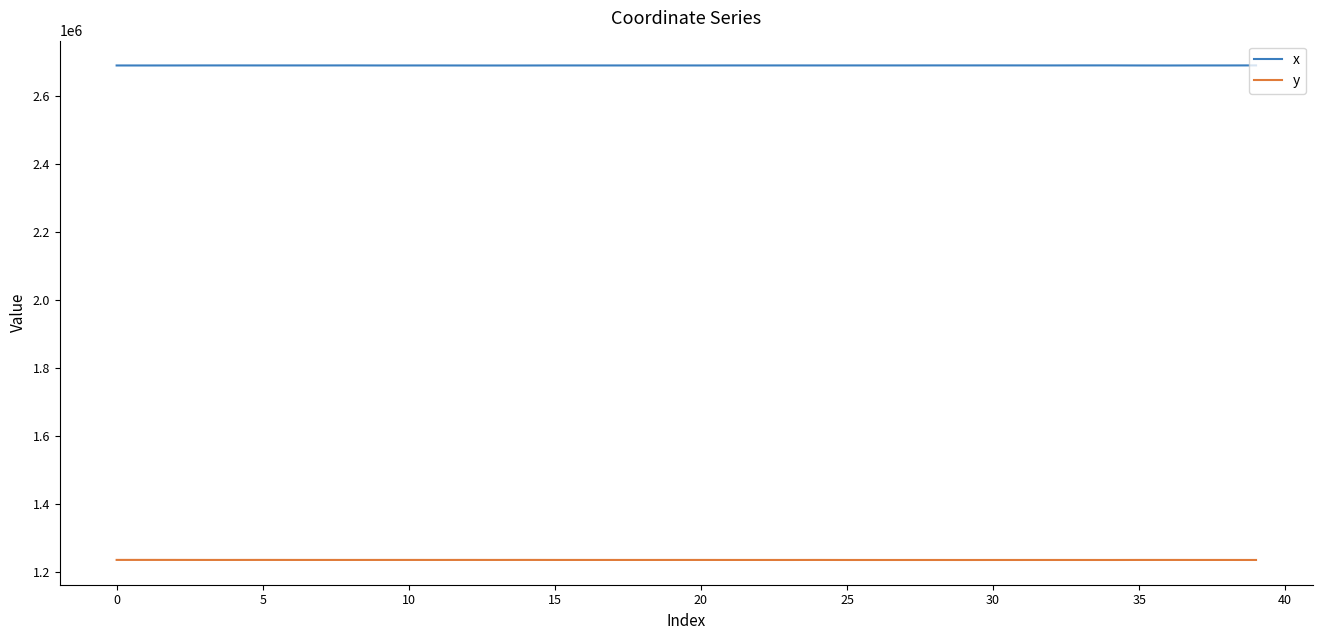

True or false: x and y cross at least once.

False